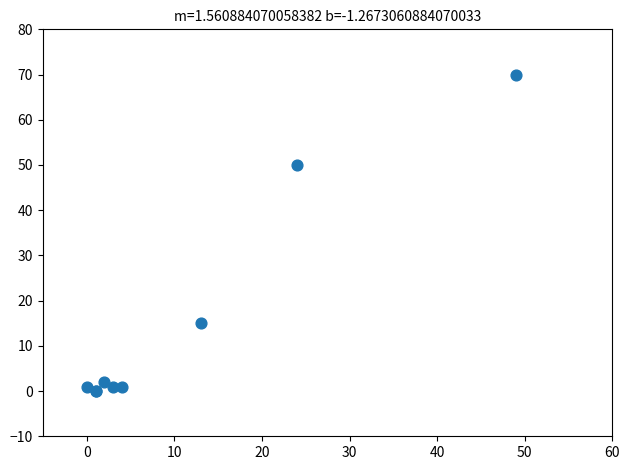

What Y value in the scatter plot is closest to 35?

50